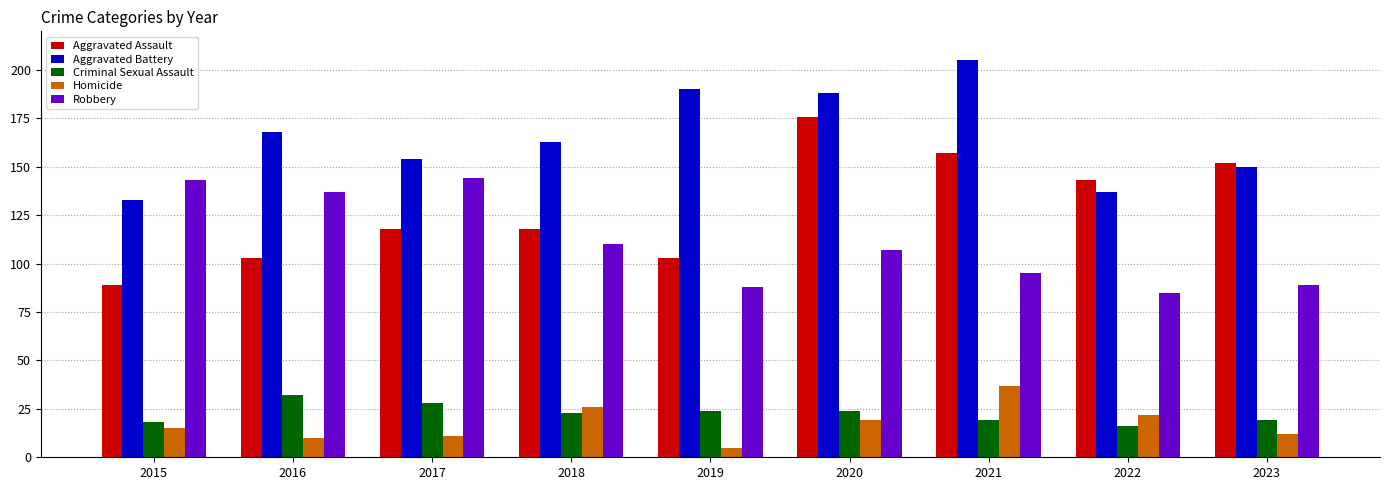

Reading left to right, list all the values displayed in this chart.

Aggravated Assault: 89	103	118	118	103	176	157	143	152
Aggravated Battery: 133	168	154	163	190	188	205	137	150
Criminal Sexual Assault: 18	32	28	23	24	24	19	16	19
Homicide: 15	10	11	26	5	19	37	22	12
Robbery: 143	137	144	110	88	107	95	85	89